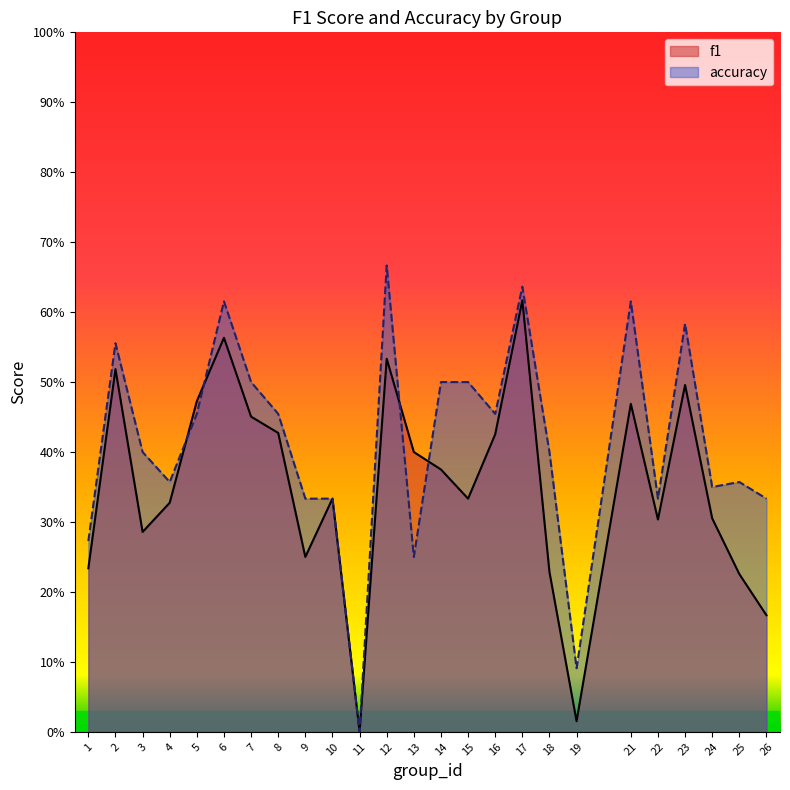

What is the difference between the highest and lowest values at 6?

0.1